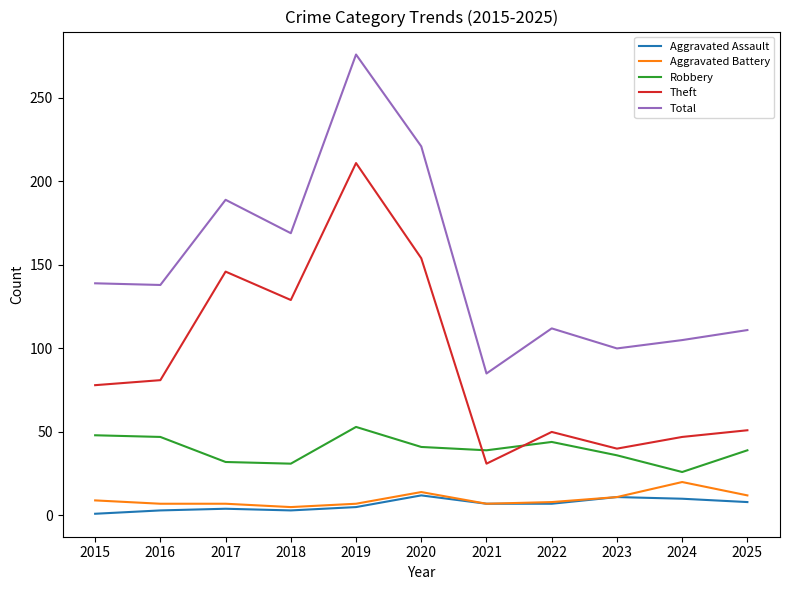

True or false: Aggravated Assault and Total intersect in this chart.

False